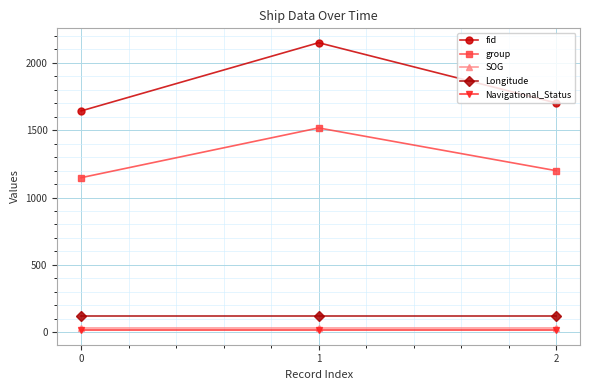

How many lines are shown in the chart?

5